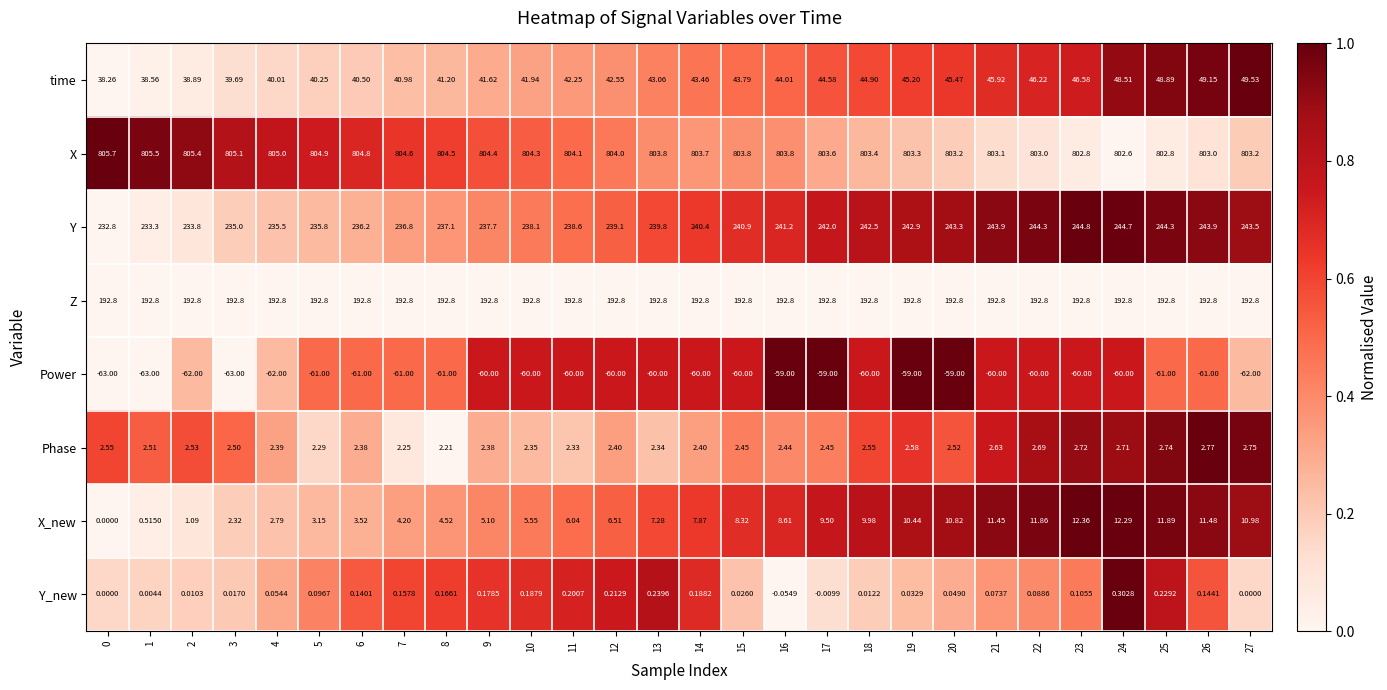

Rank the series at 1 from lowest to highest value.

Power, Y_new, X_new, Phase, time, Z, Y, X